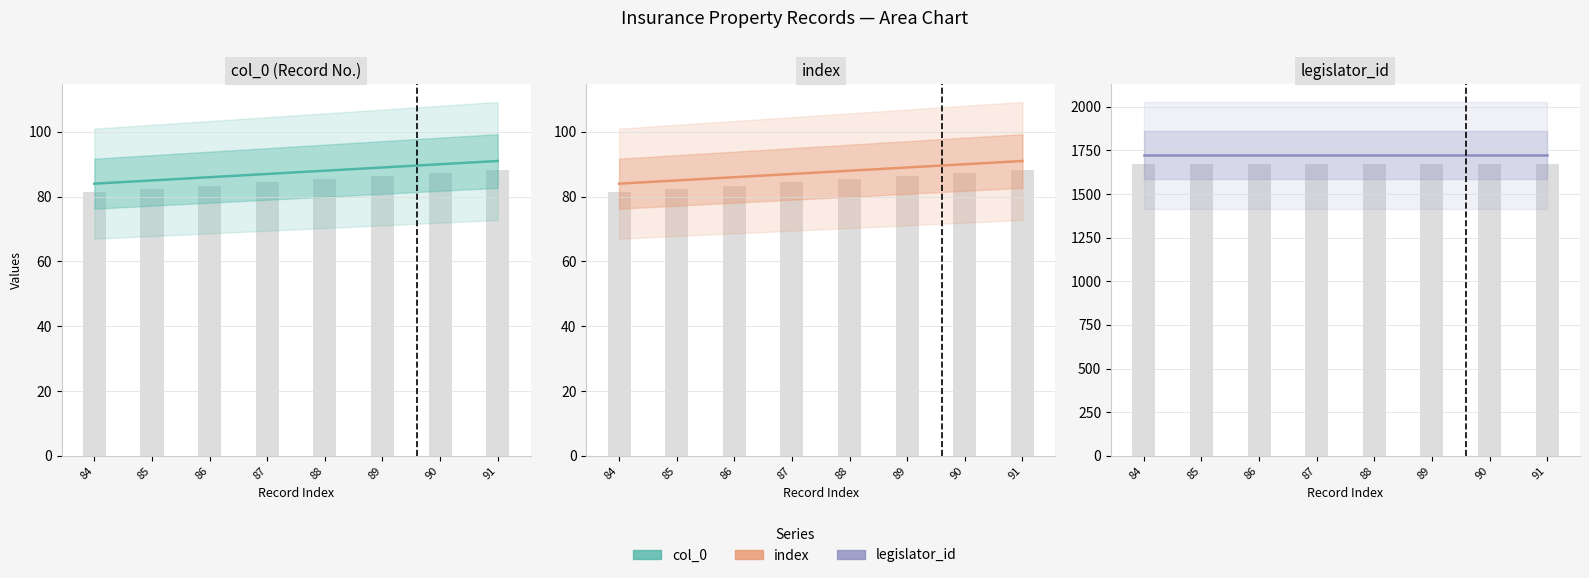

Between 84 and 85, which series saw the biggest shift?

col_0